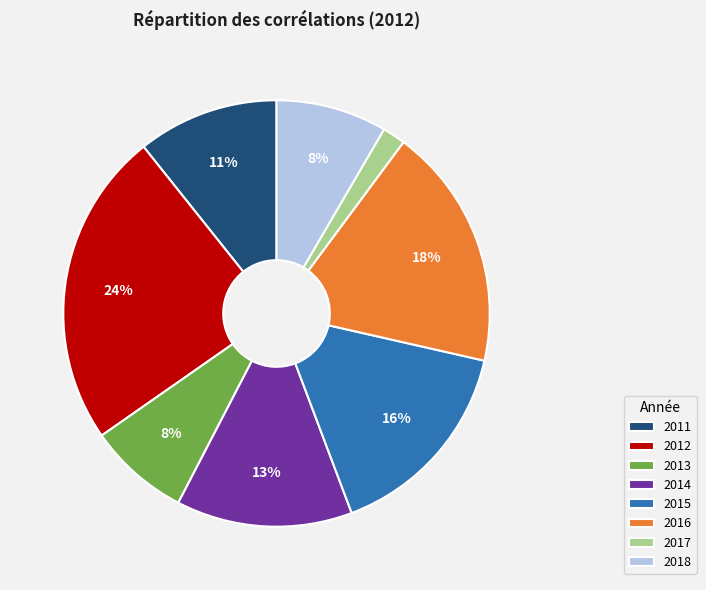

To the nearest percent, what is the difference between the 2011 and 2017 slice percentages?

9%